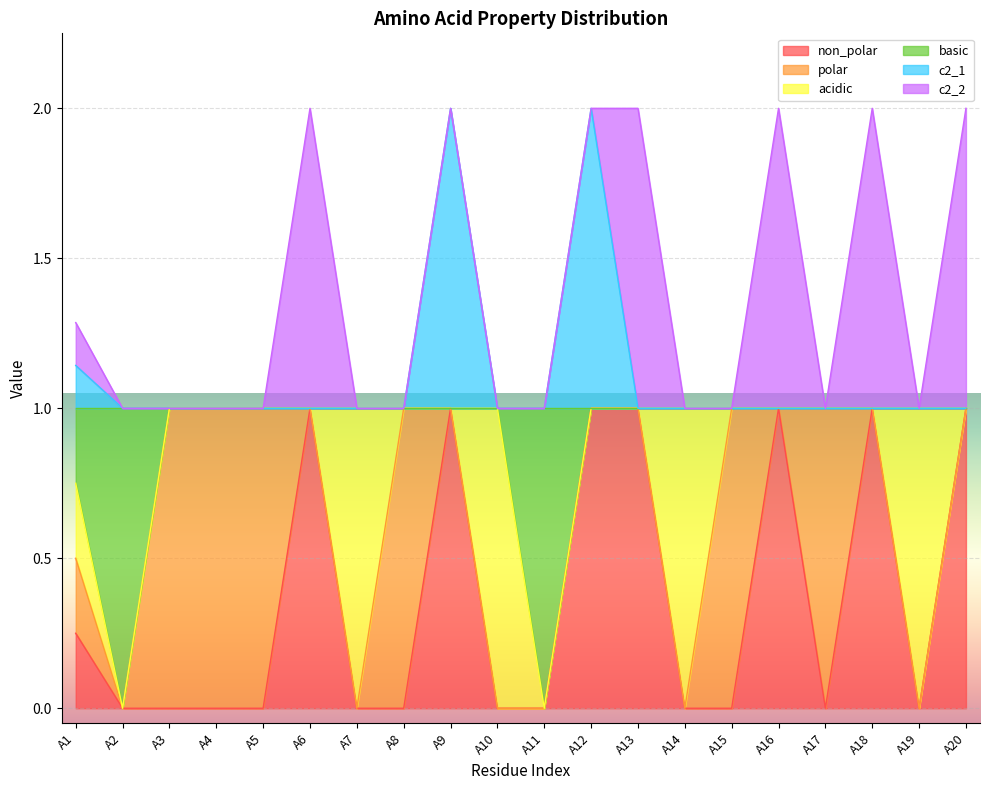

True or false: non_polar and c2_1 intersect in this chart.

False